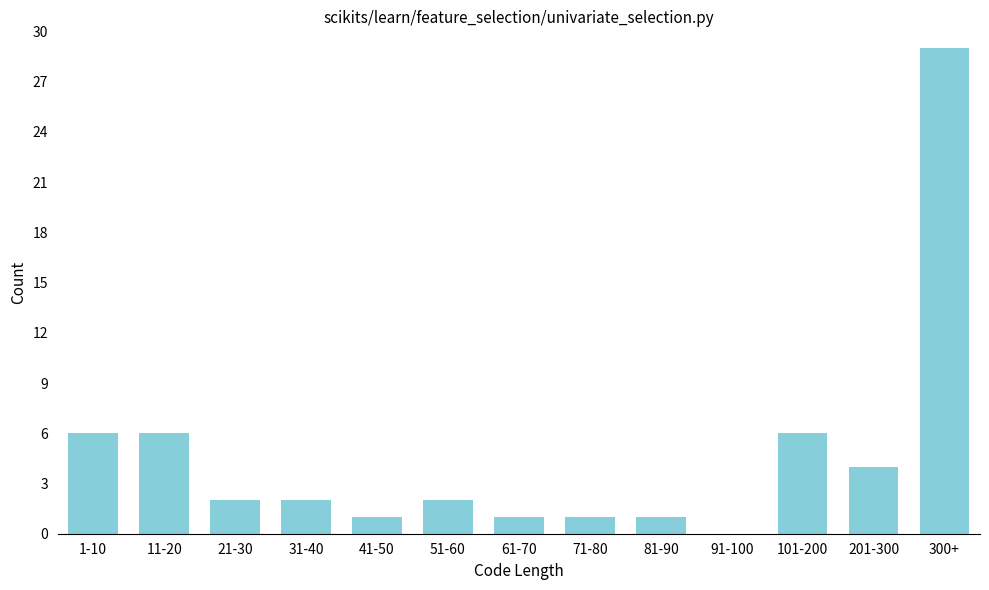

Reading left to right, what are all the values shown in this chart?

1-10=6	11-20=6	21-30=2	31-40=2	41-50=1	51-60=2	61-70=1	71-80=1	81-90=1	91-100=0	101-200=6	201-300=4	300+=29